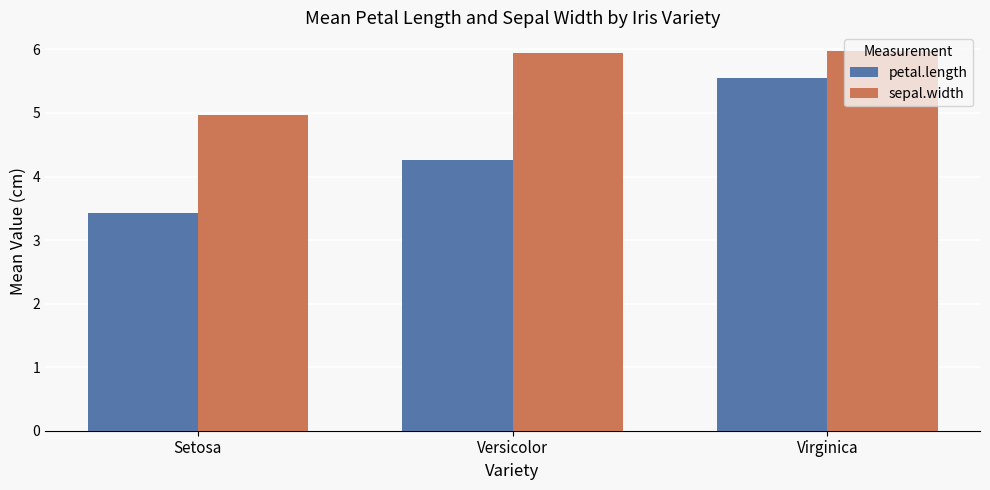

Which series has the largest range (max minus min)?

petal.length